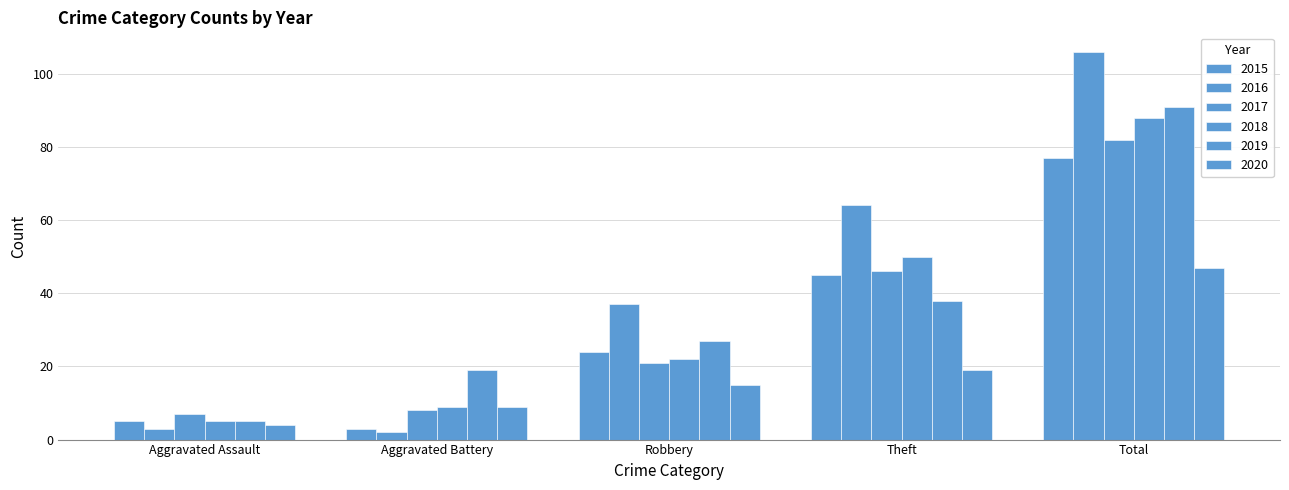

What position from the left is Aggravated Assault?

1